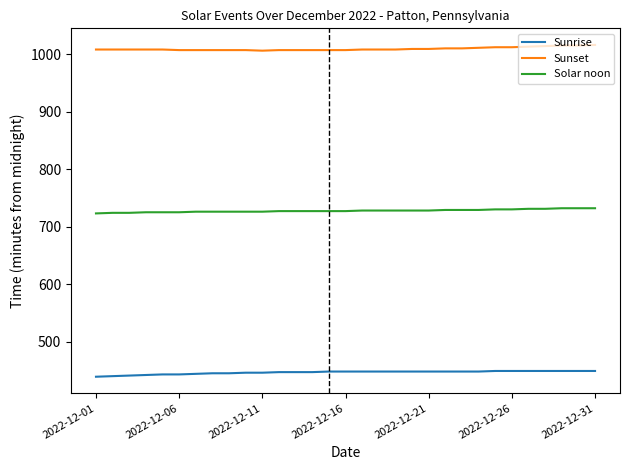

What is the minimum value shown in the chart?

439